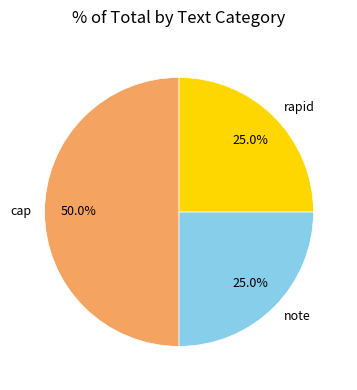

The rapid slice represents 25% of the pie. True or false?

True